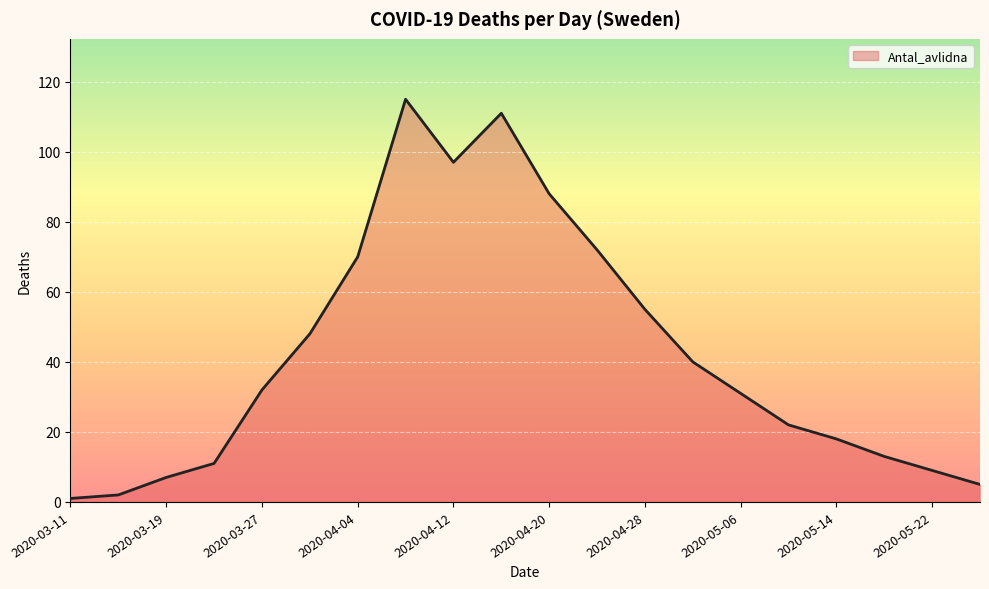

What is the maximum value shown in the chart?

115